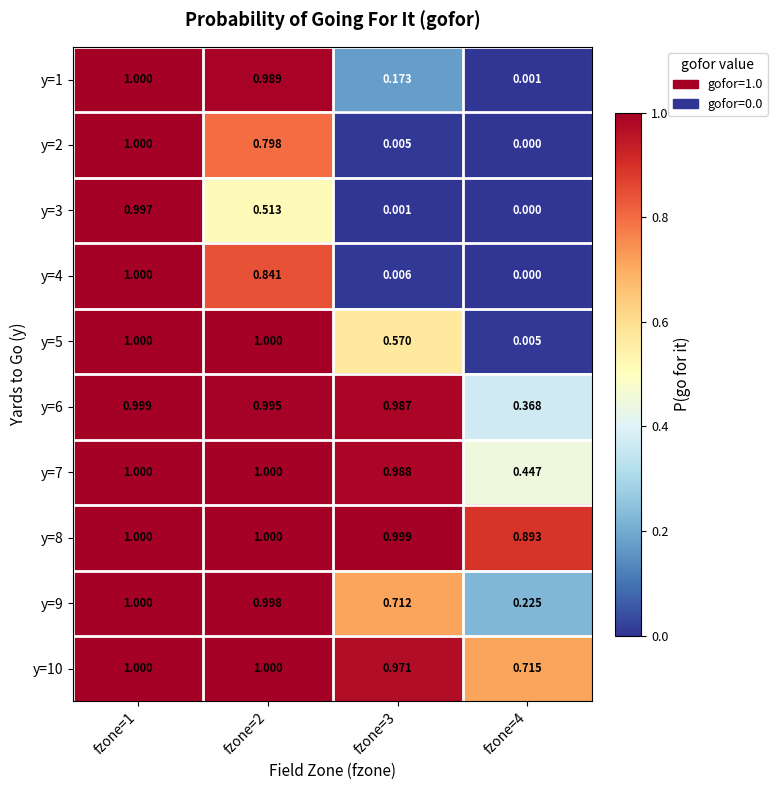

What is the greatest value displayed?

1.0